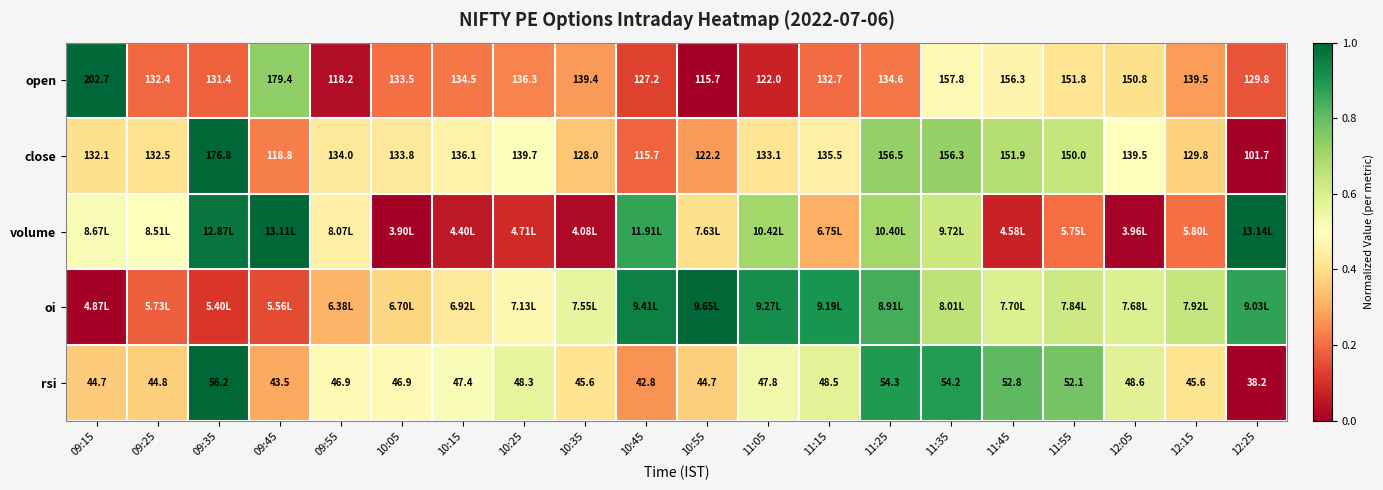

Is the value of rsi at 11:45 greater than the value of close at 10:05?

No